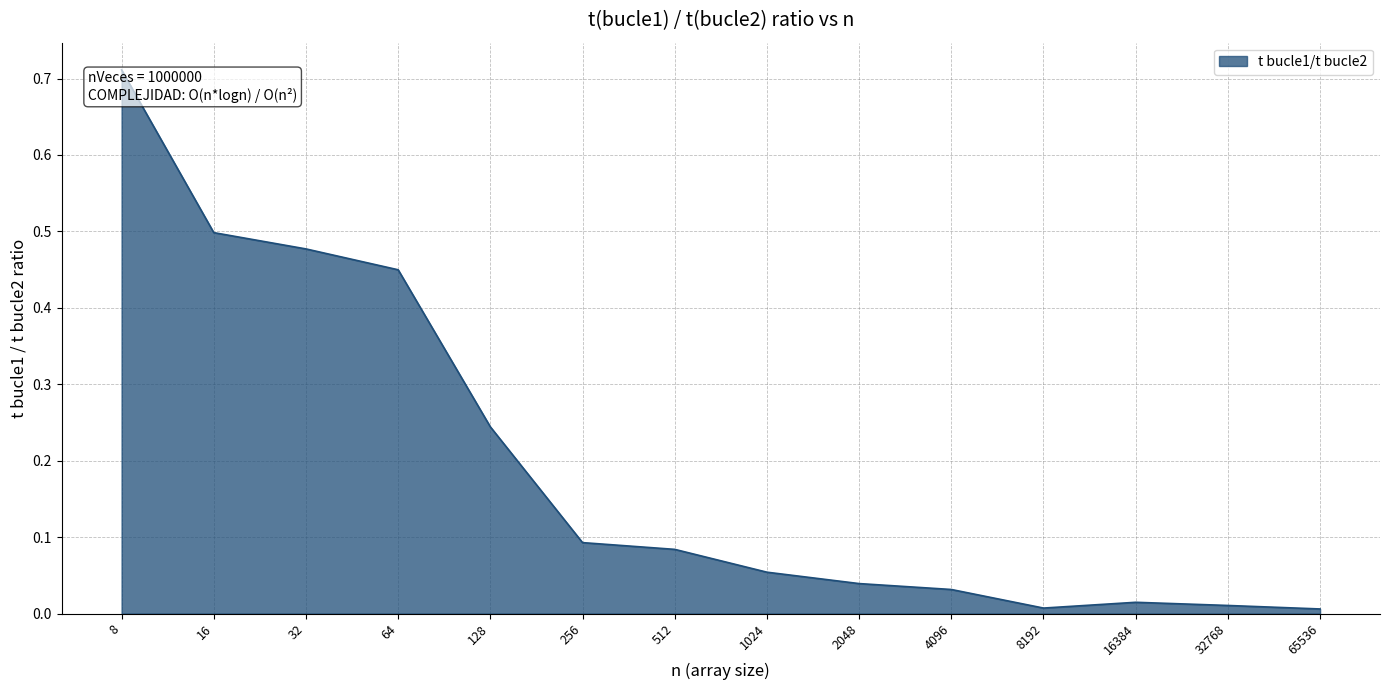

The chart shows a value of 0.0 at 4096. True or false?

True